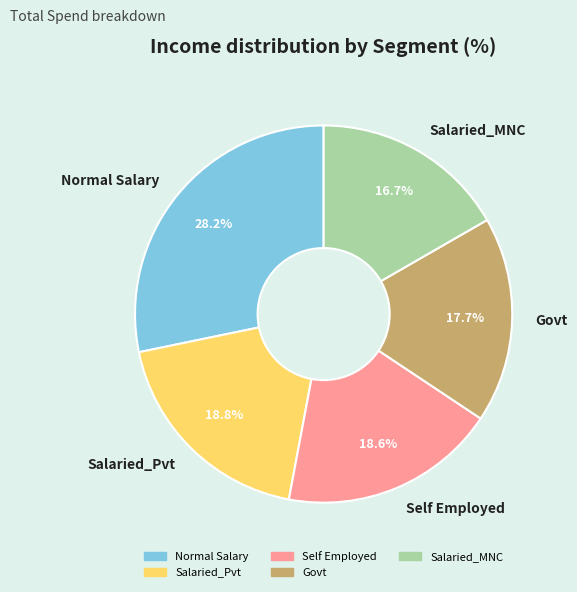

What percentage is NOT represented by Govt?

82.3%